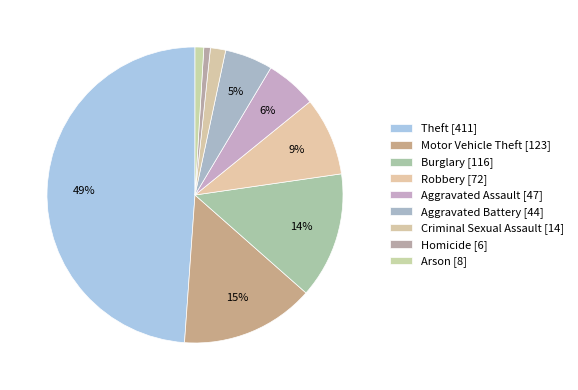

How many segments does this pie chart have?

9